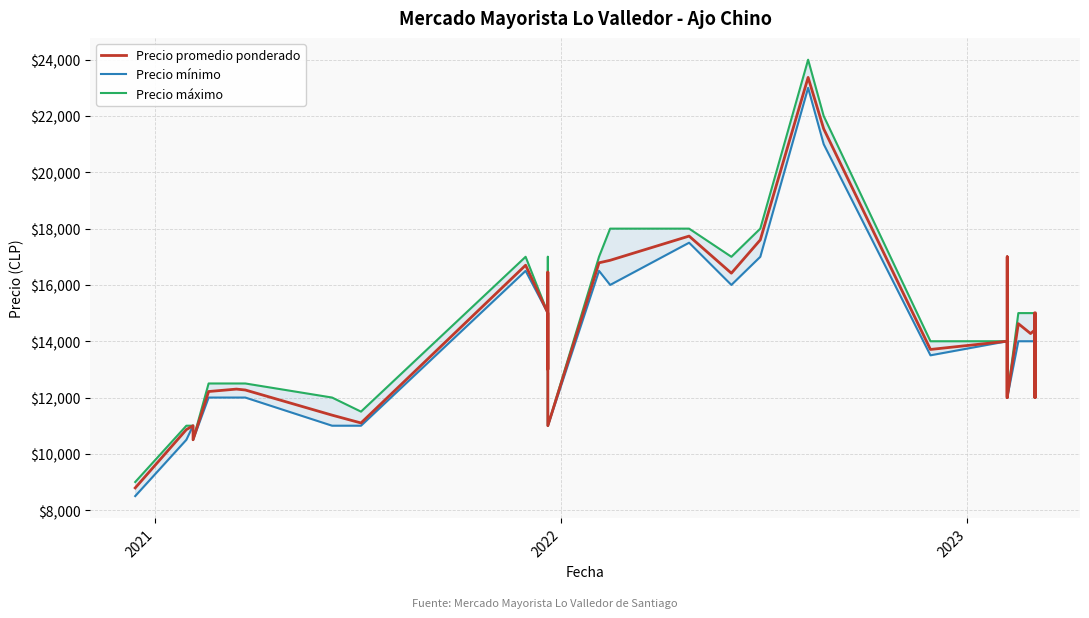

The Precio mínimo series shows 4781 at 32. True or false?

False